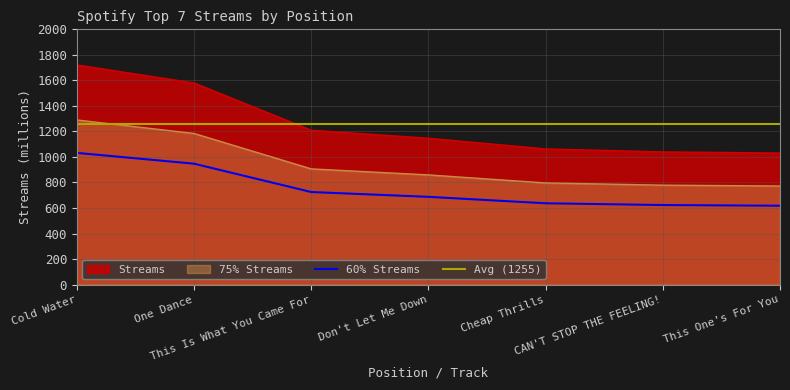

Approximately how many times larger is the value at 4 compared to 2?

0.7